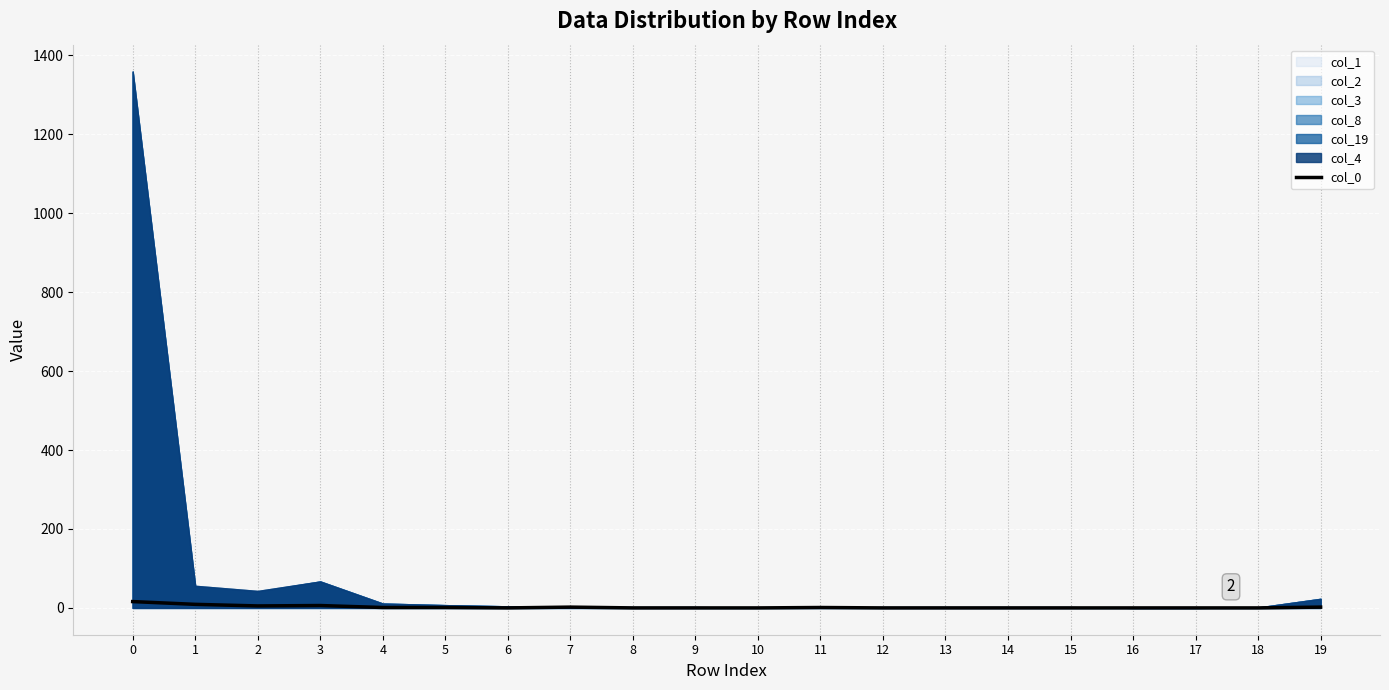

What is the sum of the values at 4 and 3?

7